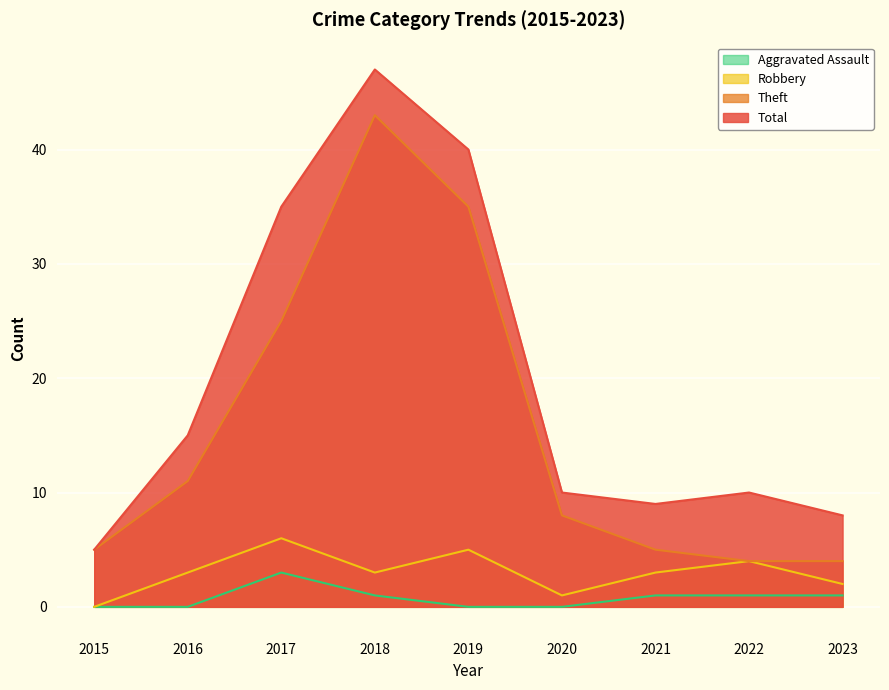

What is the average value of the Aggravated Assault series?

1